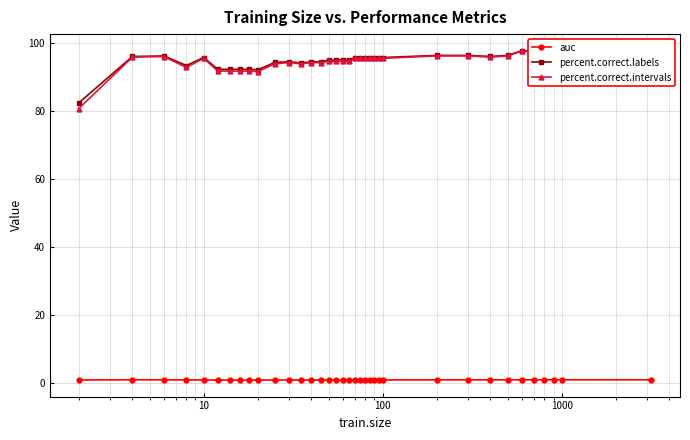

How many lines are shown in the chart?

3